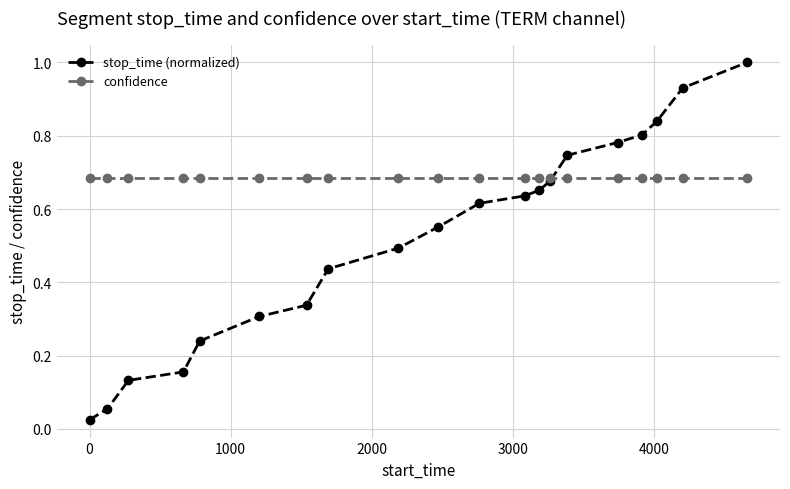

At how many categories does at least one series exceed 0?

20